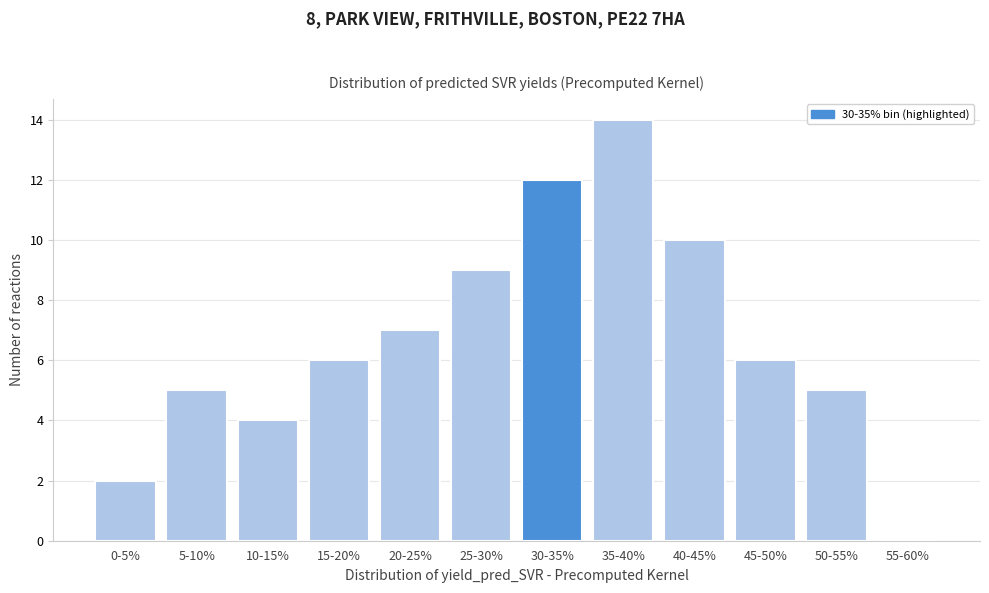

Reading left to right, extract all data points from this chart.

0-5%=2	5-10%=5	10-15%=4	15-20%=6	20-25%=7	25-30%=9	30-35%=12	35-40%=14	40-45%=10	45-50%=6	50-55%=5	55-60%=0